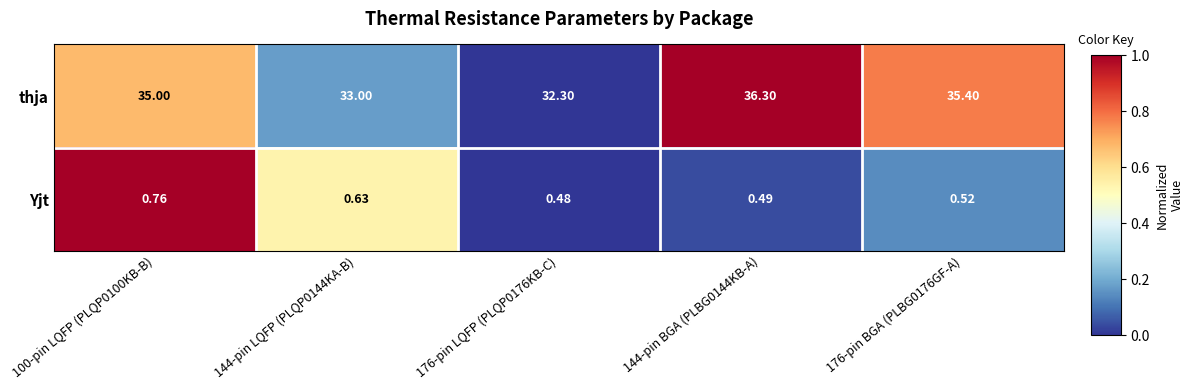

List the series in order of their overall mean, highest first.

thja, Yjt